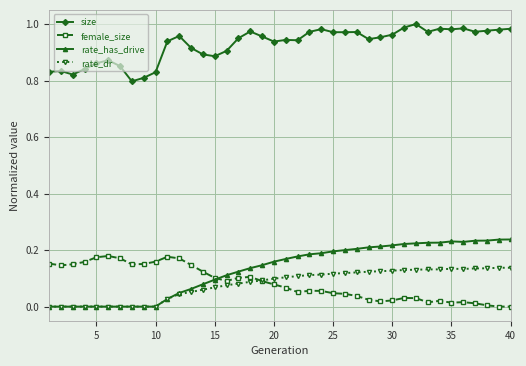

True or false: female_size has more than 0 points higher than both neighbors.

True